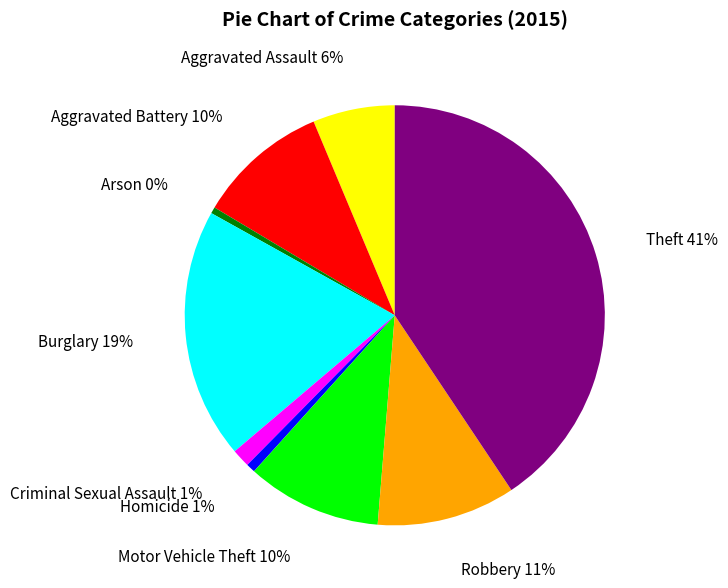

Which has a higher value, Burglary or Homicide?

Burglary